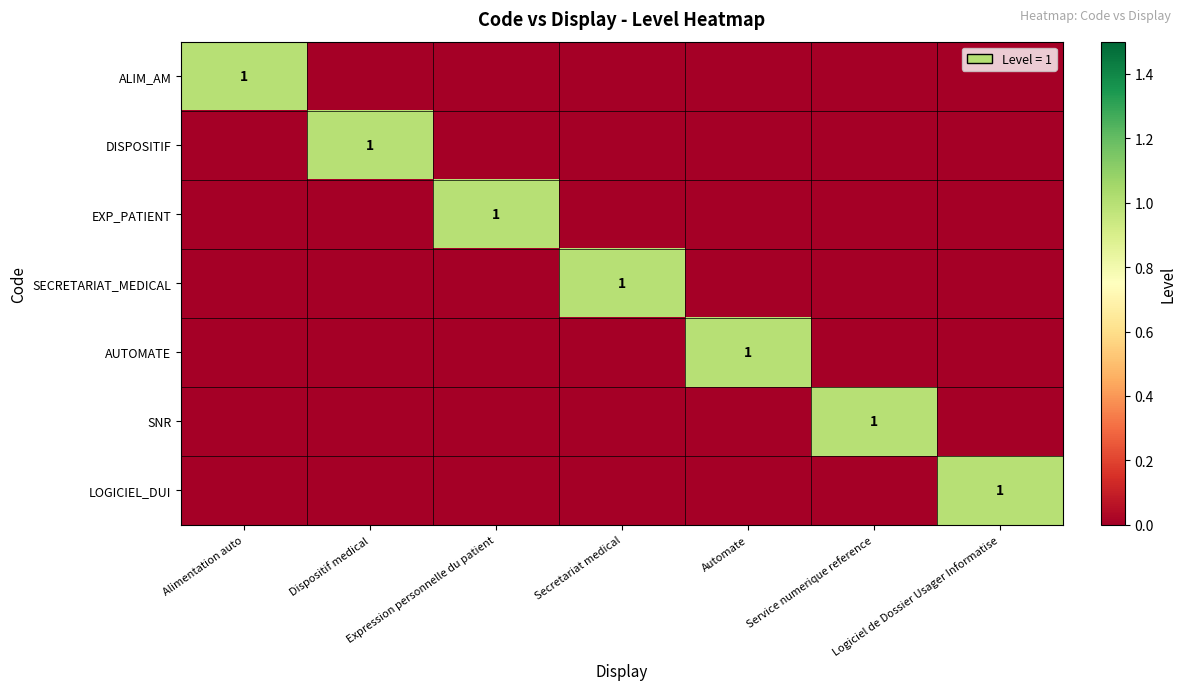

Is it true that SNR equals 0 at Service numerique reference?

False